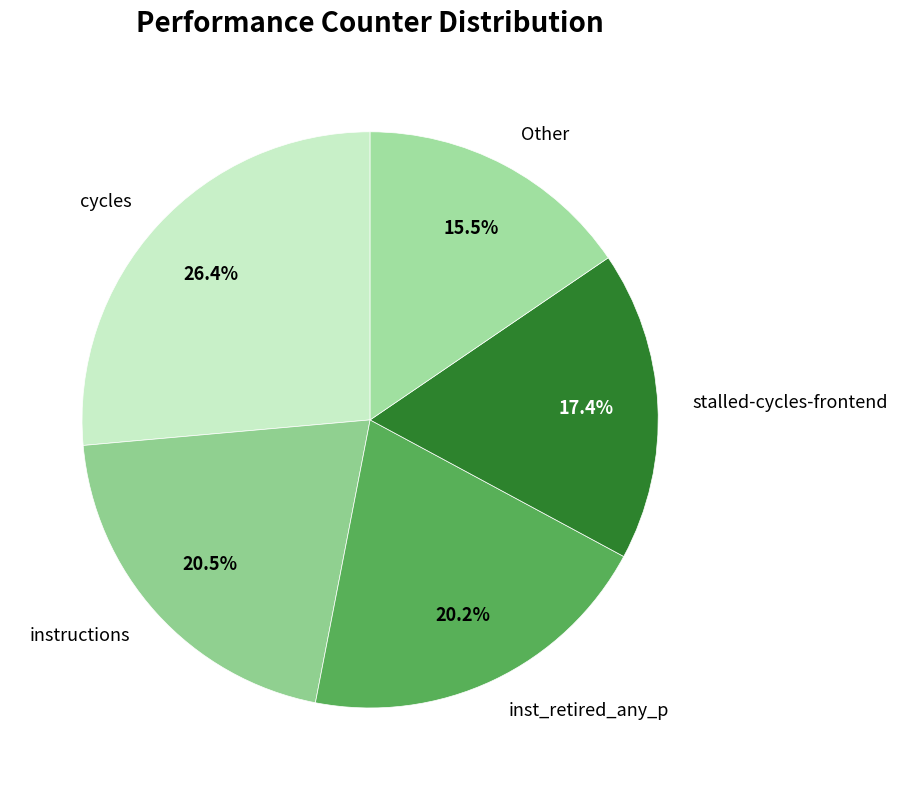

What is the smallest slice in the pie chart?

Other